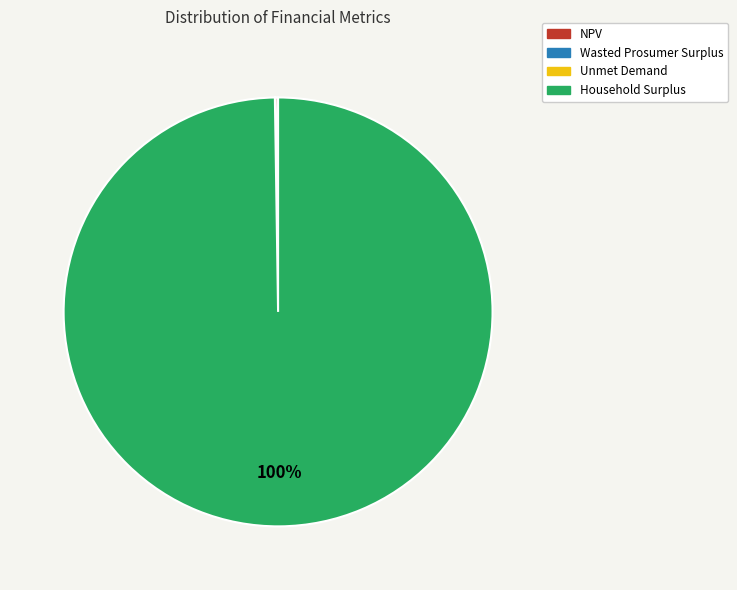

Which slice is the largest?

Household Surplus